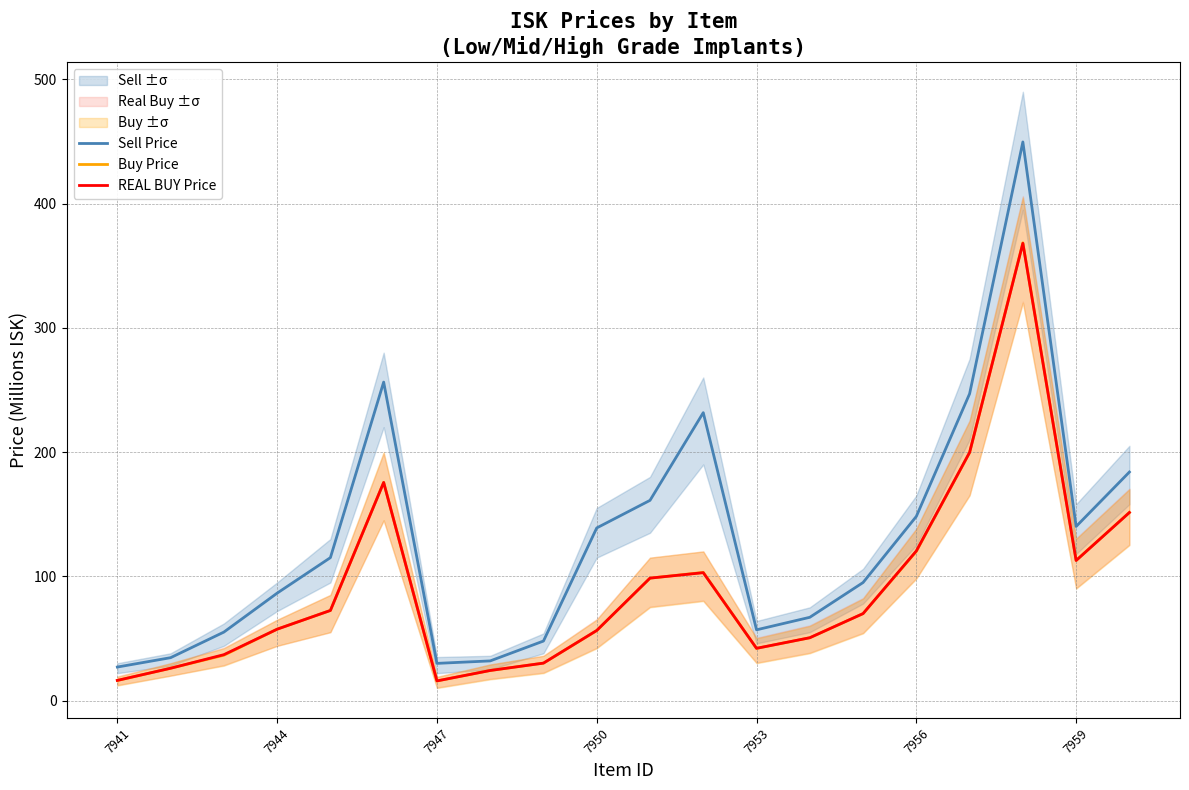

List the series in order of their peak value, lowest first.

REAL BUY Price, Buy Price, Sell Price